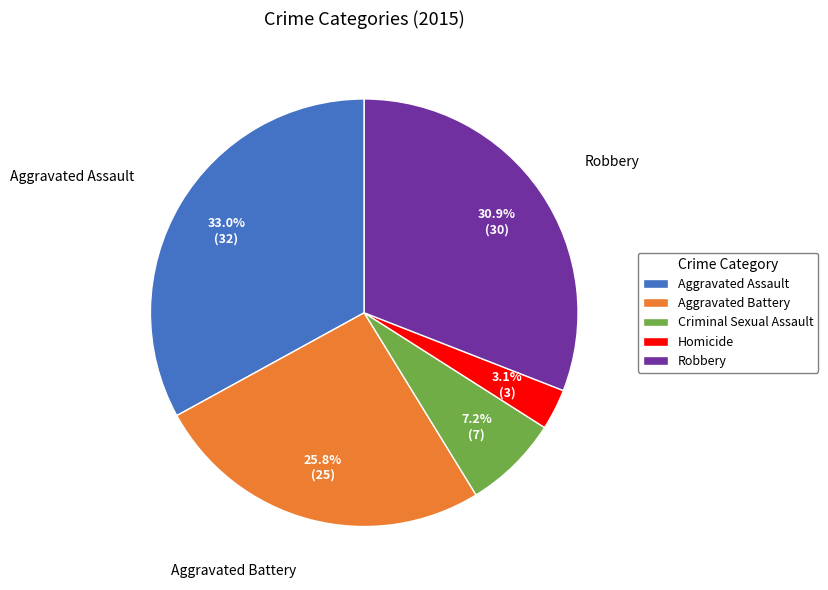

To the nearest percent, what is the difference between the Aggravated Battery and Criminal Sexual Assault slice percentages?

19%